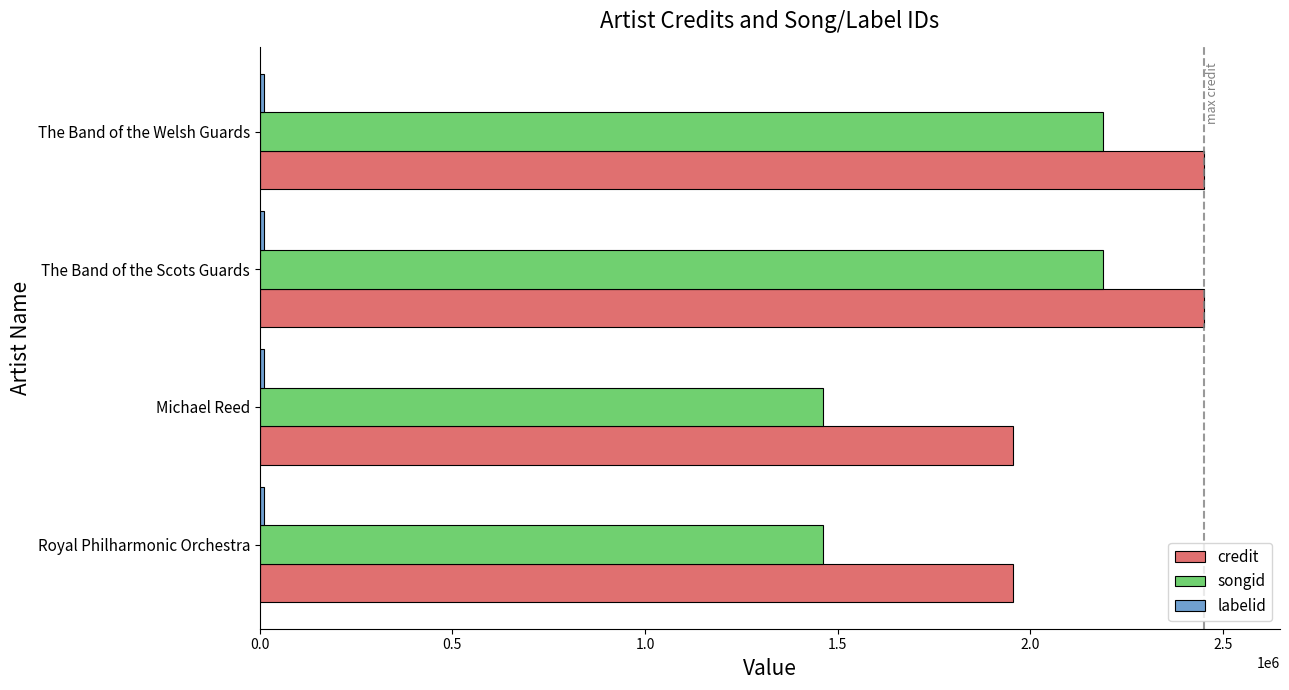

What is the lowest value of the songid series?

1461219